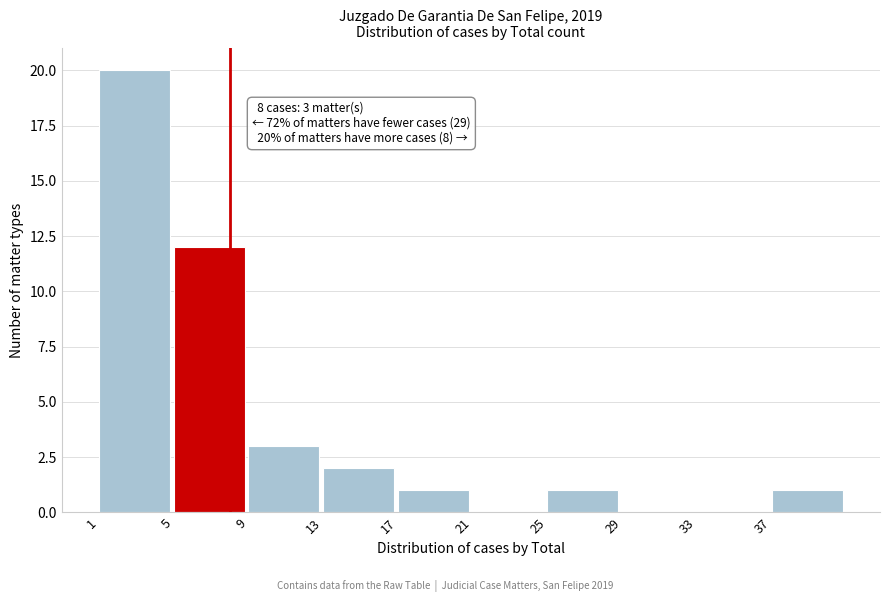

Over which range of the x-axis is the bar tallest?

1 to 5